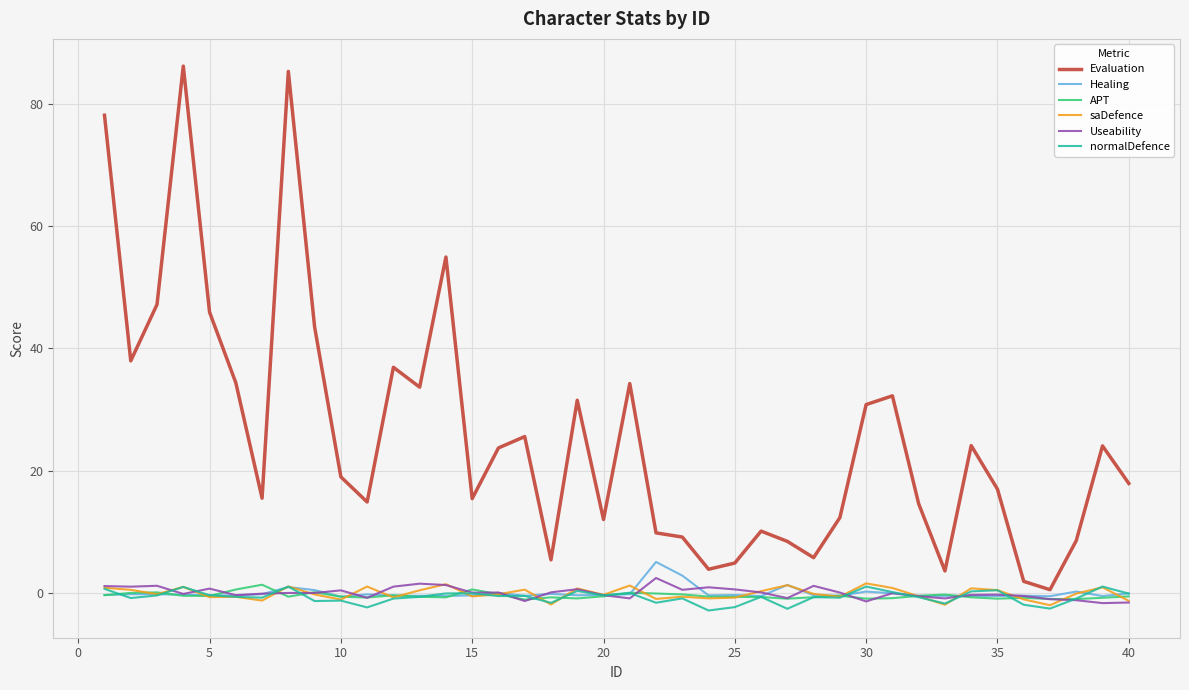

What is the greatest value displayed?

86.1